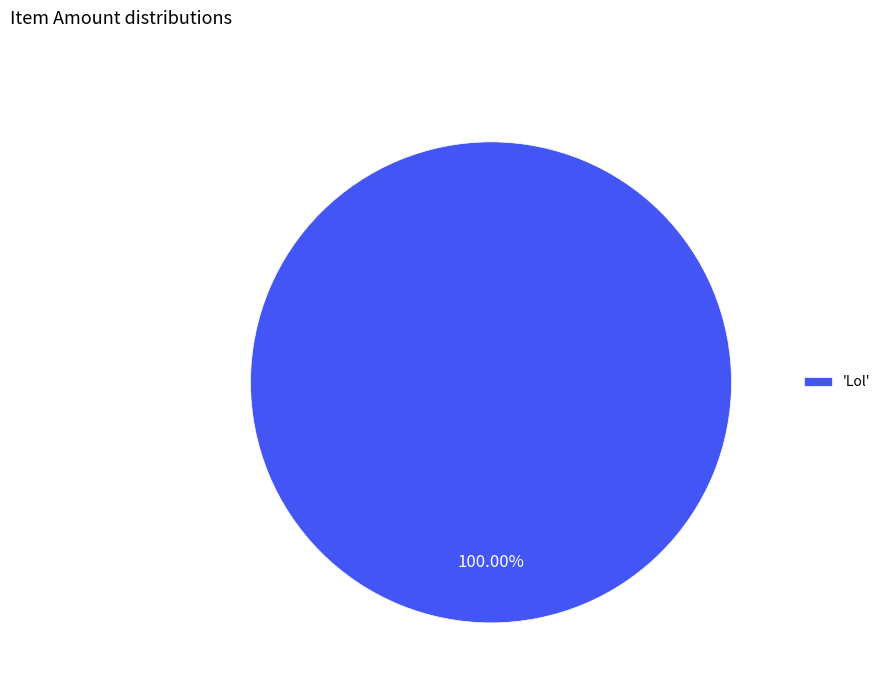

Rank the categories by value from highest to lowest.

'Lol'